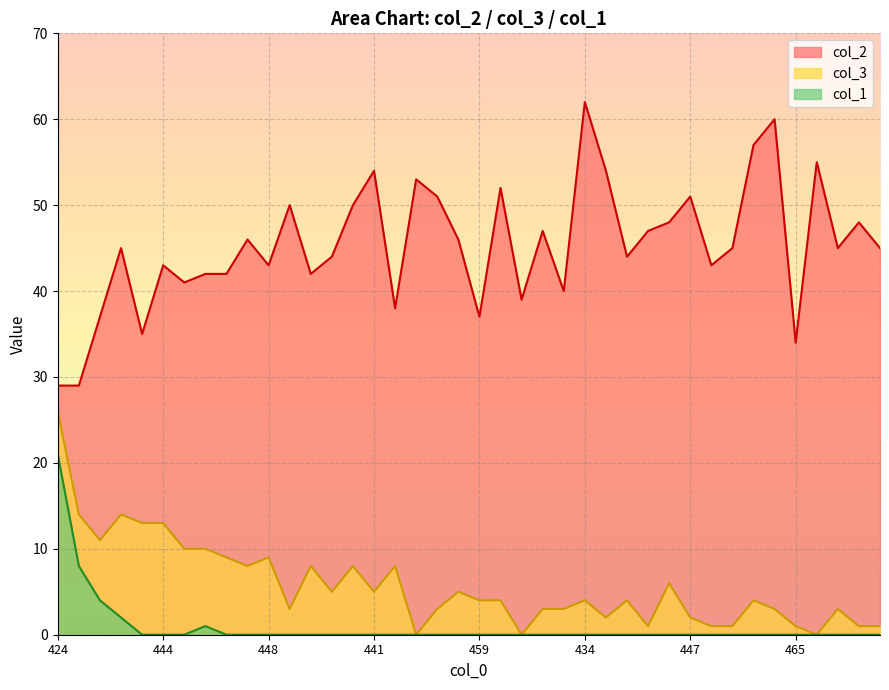

True or false: col_2 has a value of 29 at 449.

True